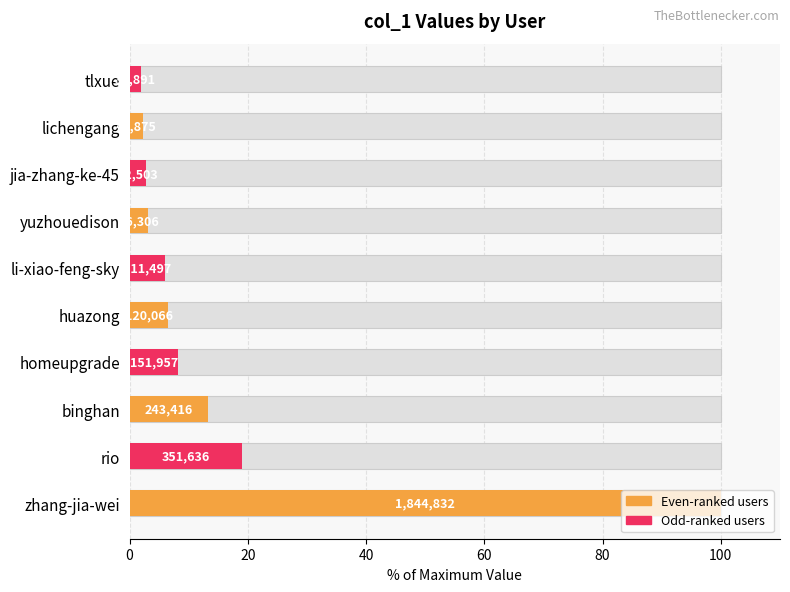

What is the difference between the second highest and minimum values?

17.1